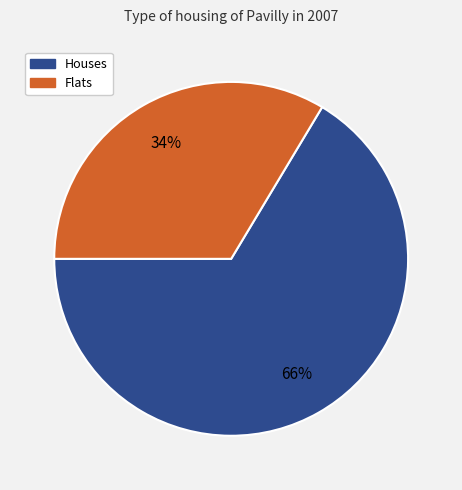

To the nearest percent, what percentage of the pie is Flats?

34%